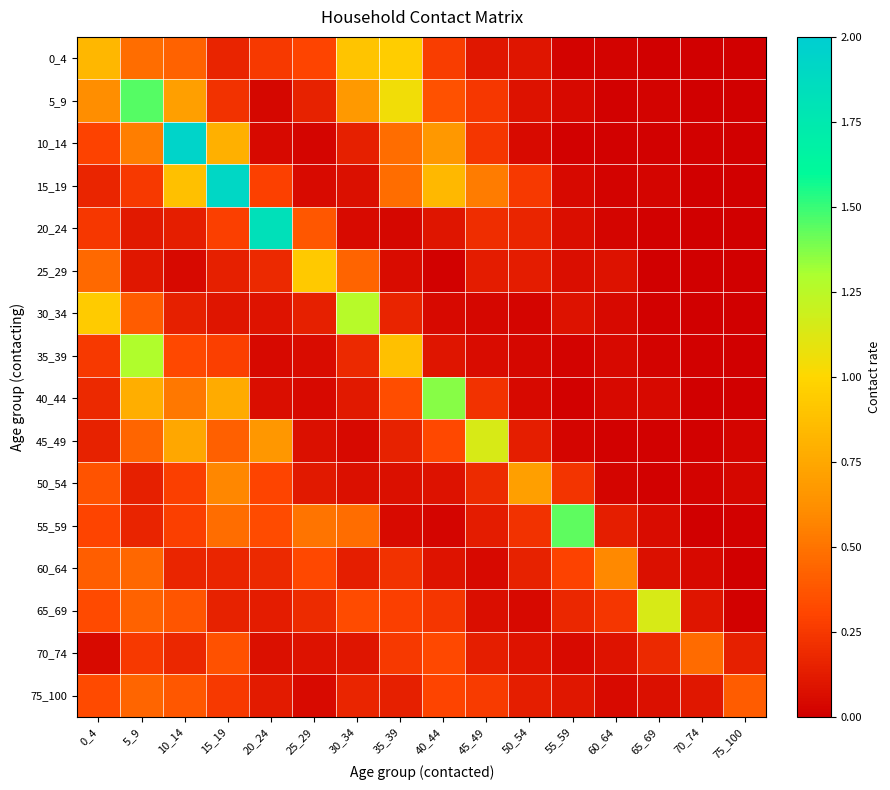

Between 50_54 and 35_39, which is larger?

35_39